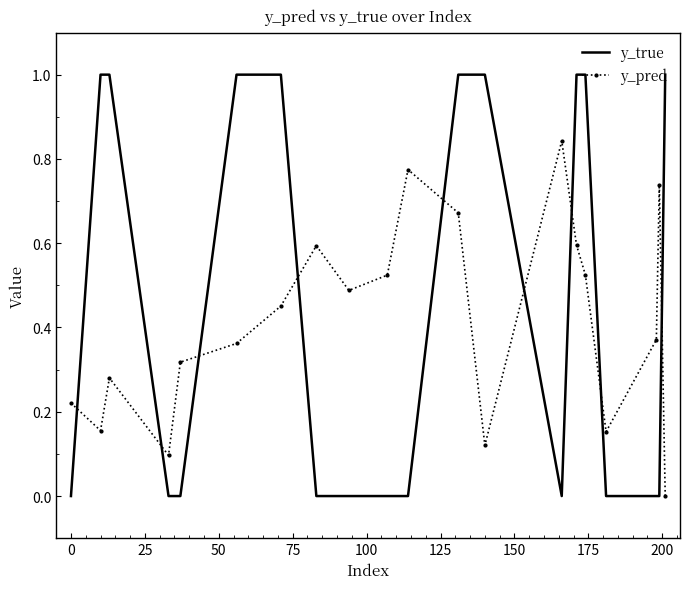

Which series has the widest spread of values?

y_true